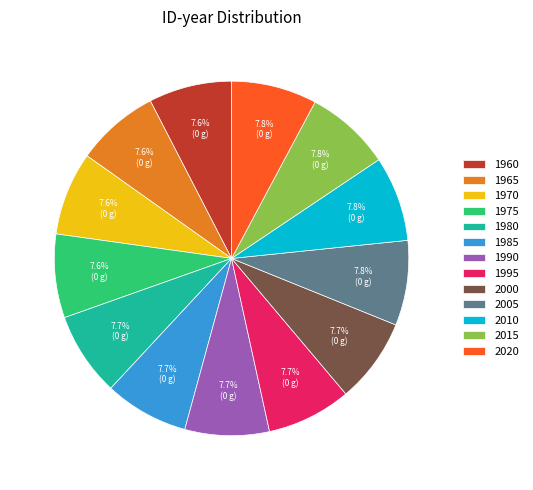

To the nearest percent, what portion does 2005 represent?

8%